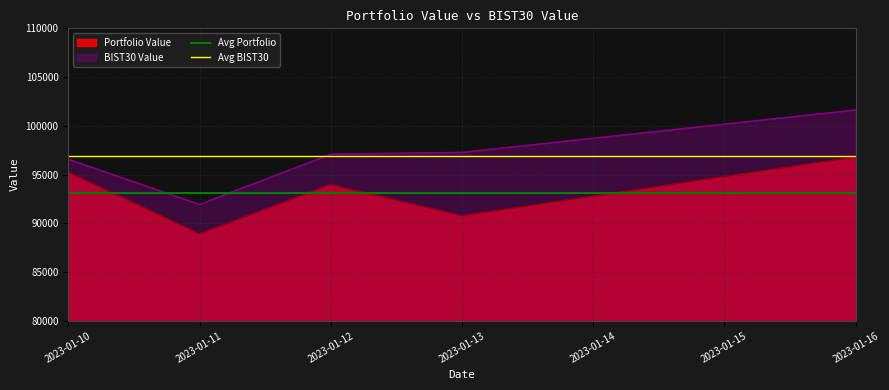

Which category has the highest value across all series?

2023-01-16